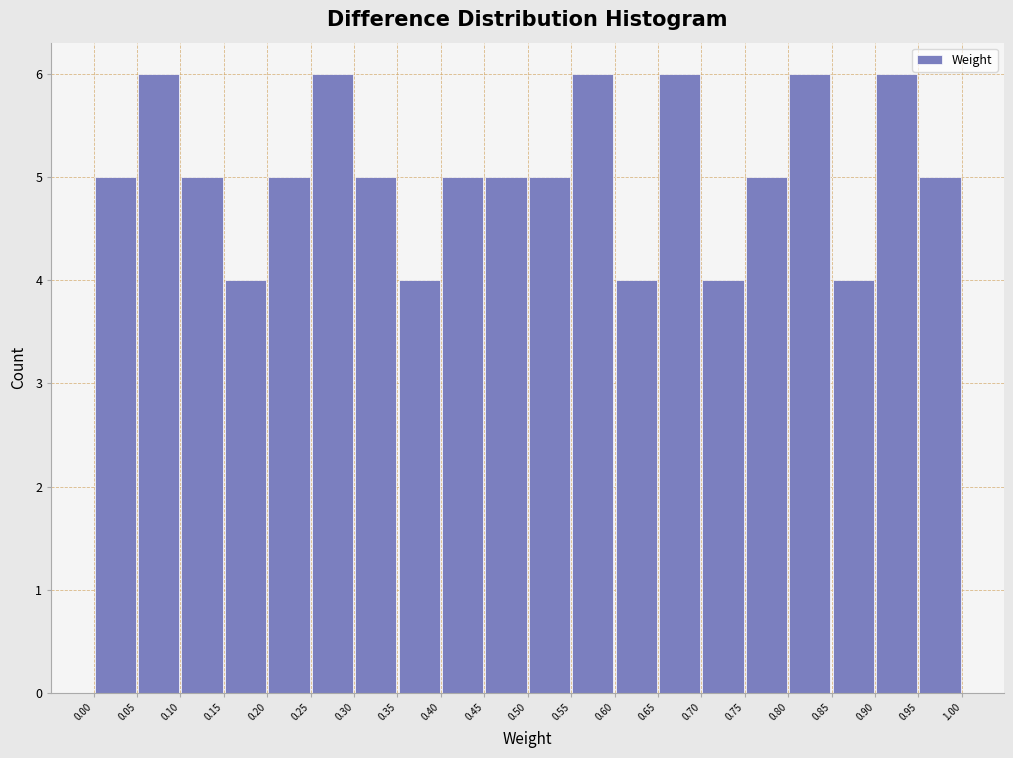

What is the height of the bar covering 0.55 to 0.60 on the x-axis? The values are not printed on the chart, so give them approximately, as read against the axis.

6